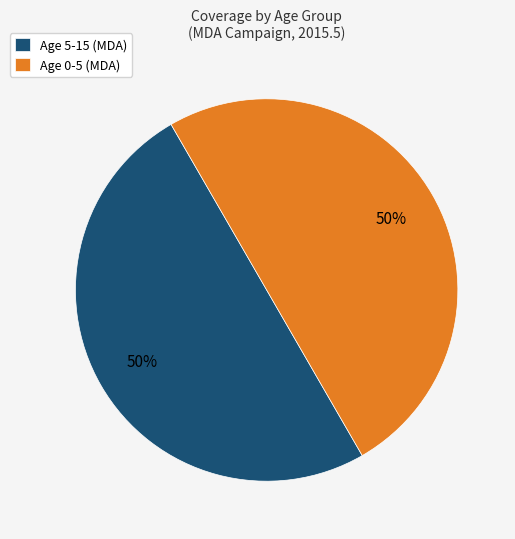

How many segments does this pie chart have?

2